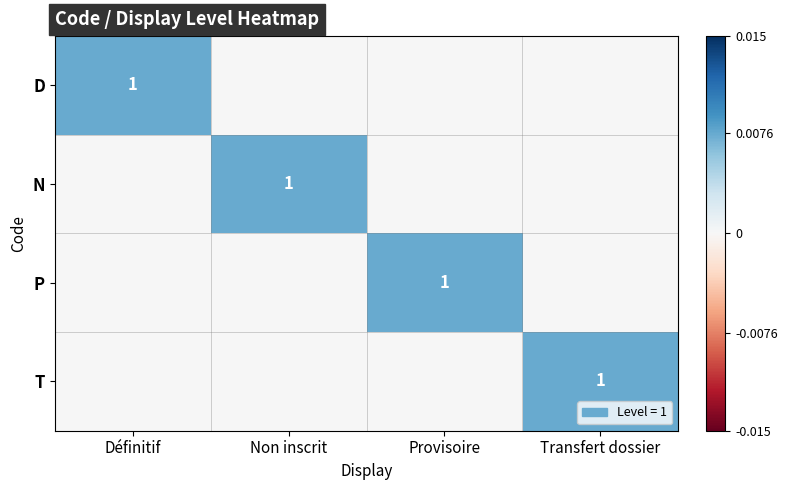

The D series shows 1 at Définitif. True or false?

True